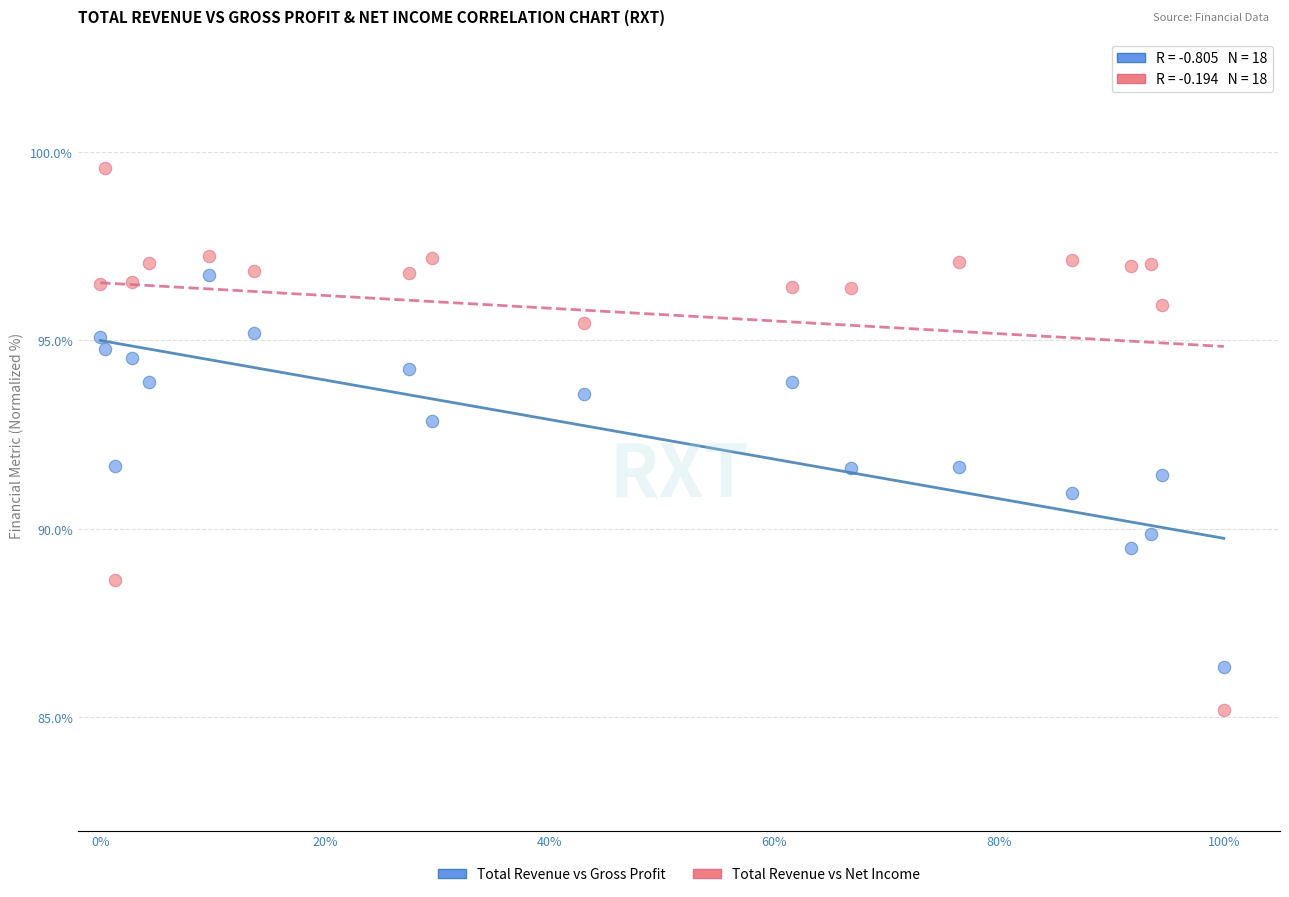

Which series reaches the maximum Y coordinate?

Total Revenue vs Net Income